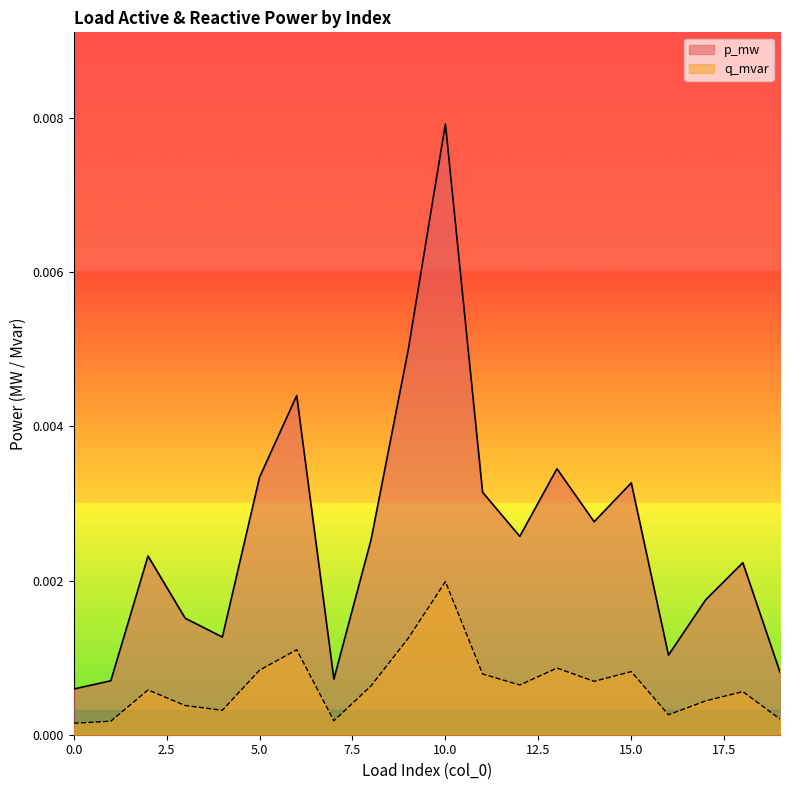

Rank the series by their average value, from highest to lowest.

p_mw, q_mvar